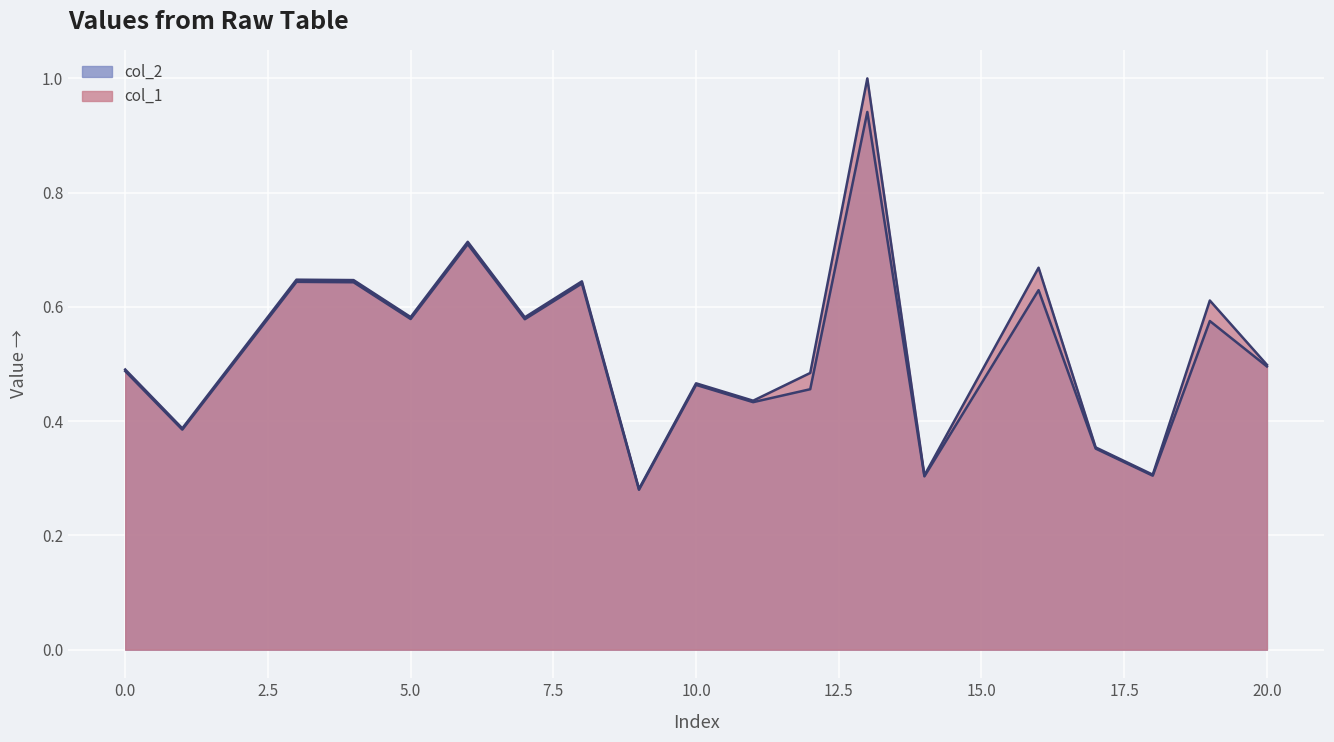

Which series has the largest total across all categories?

col_1